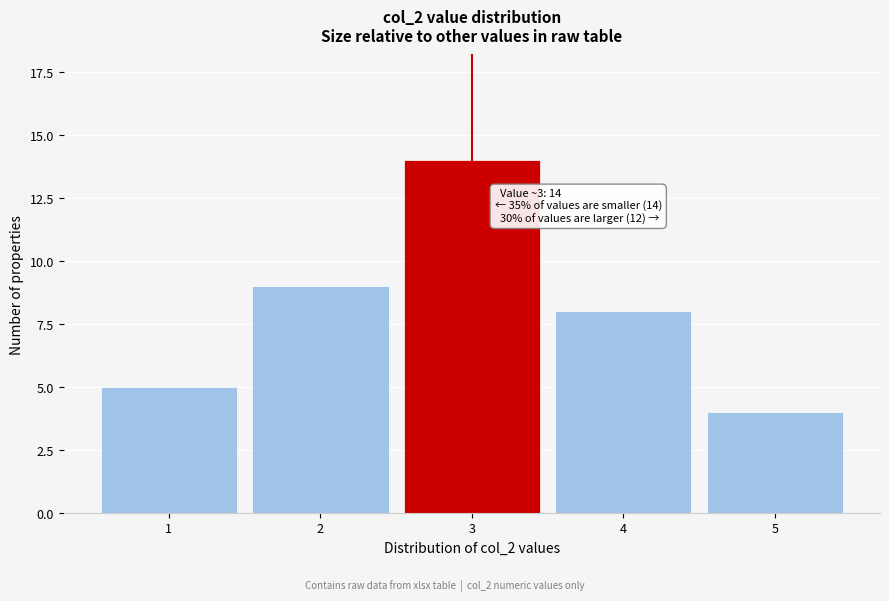

Reading right to left, list all the values displayed in this chart.

4	8	14	9	5